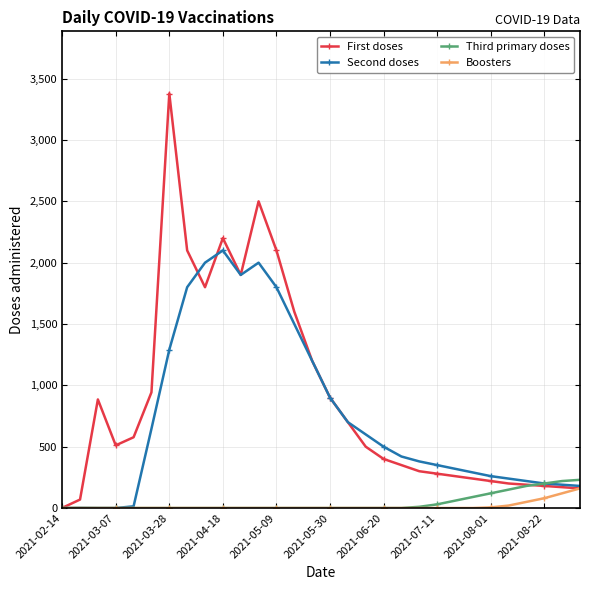

List the series in order of their peak value, highest first.

First doses, Second doses, Third primary doses, Boosters